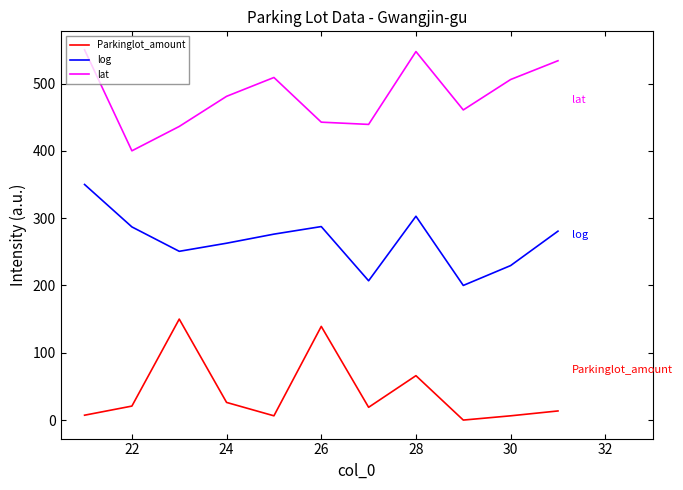

True or false: Parkinglot_amount and log intersect in this chart.

False